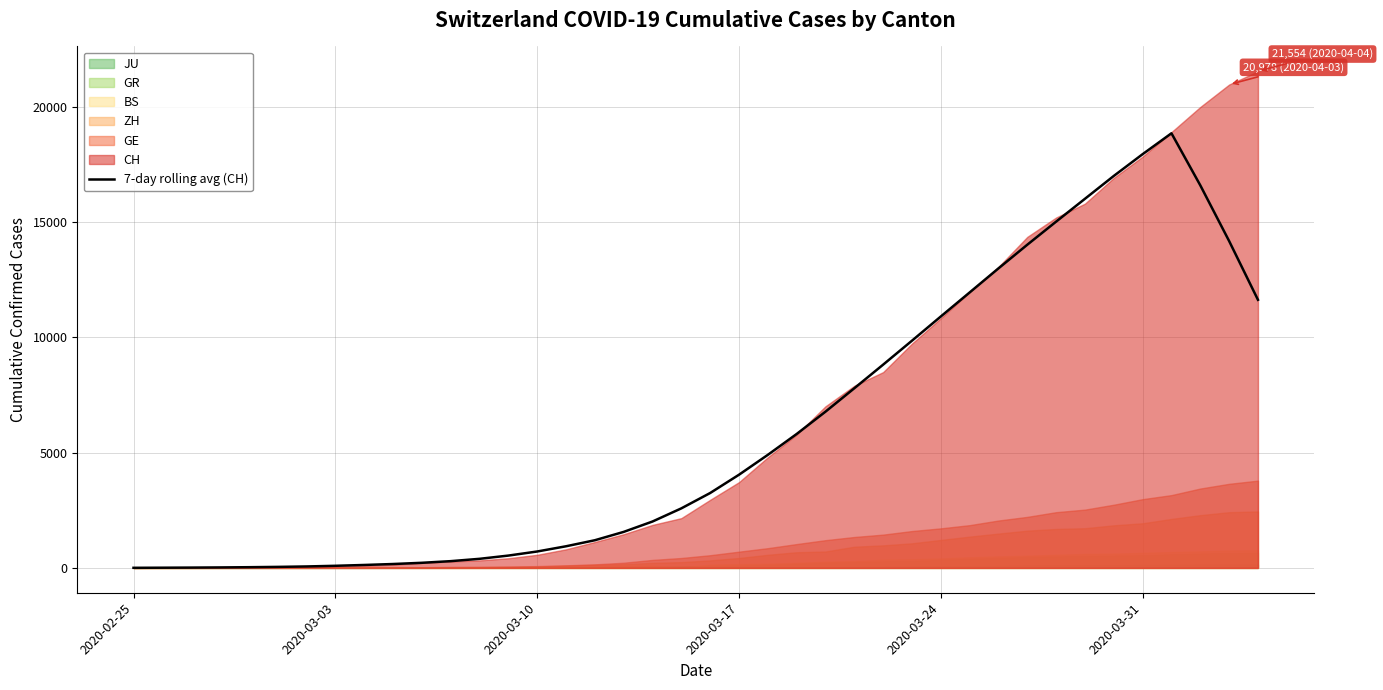

What is the smallest value displayed?

4.6